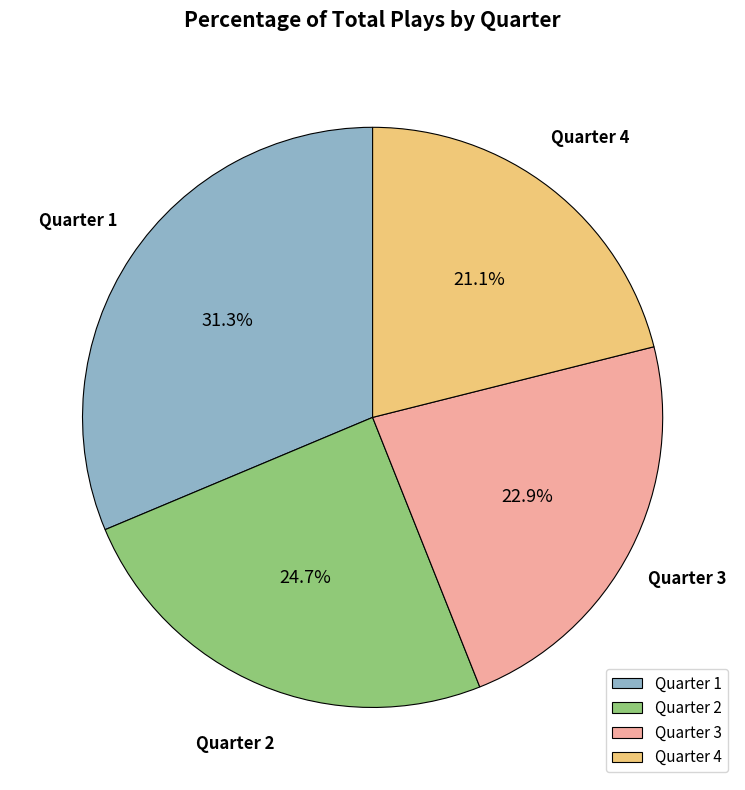

Between Quarter 4 and Quarter 2, which is larger?

Quarter 2